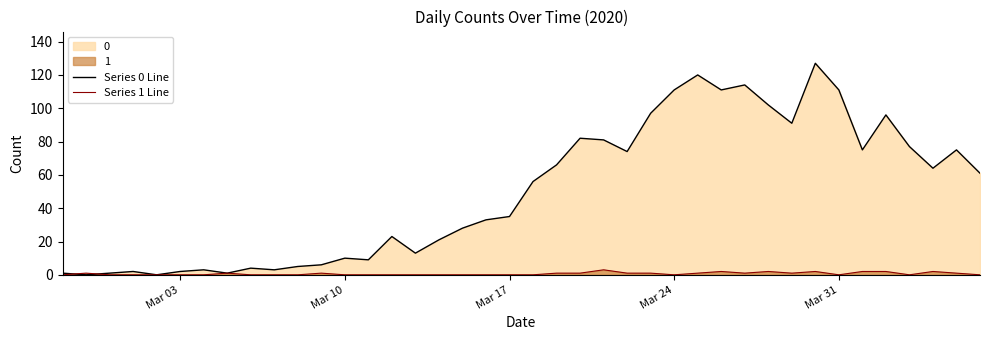

What is the value of the Series 0 Line point at the 21st from the left?

56